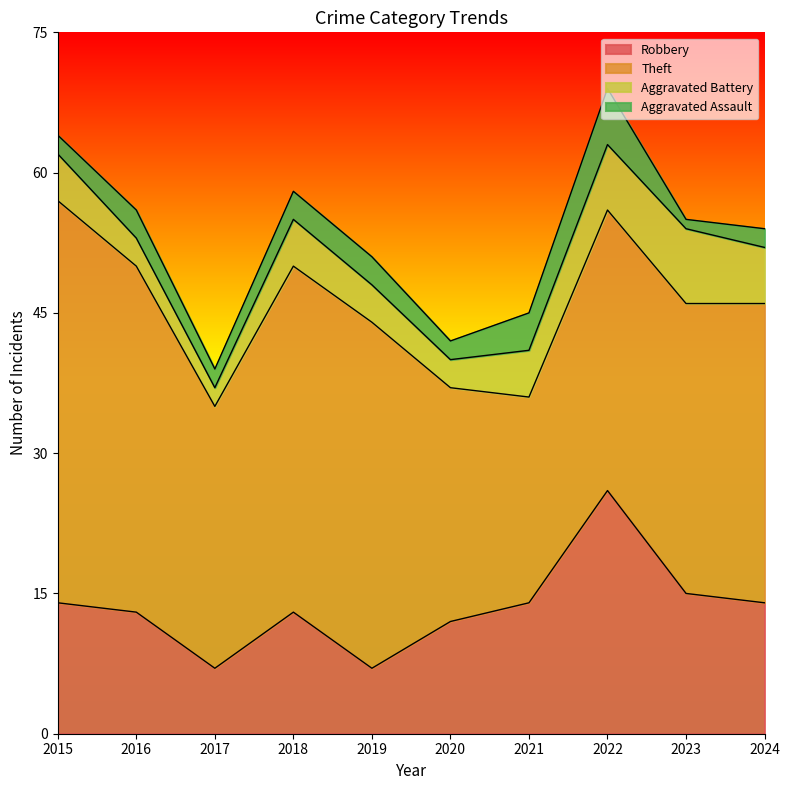

Where is Theft nearest to the value 32?

2024